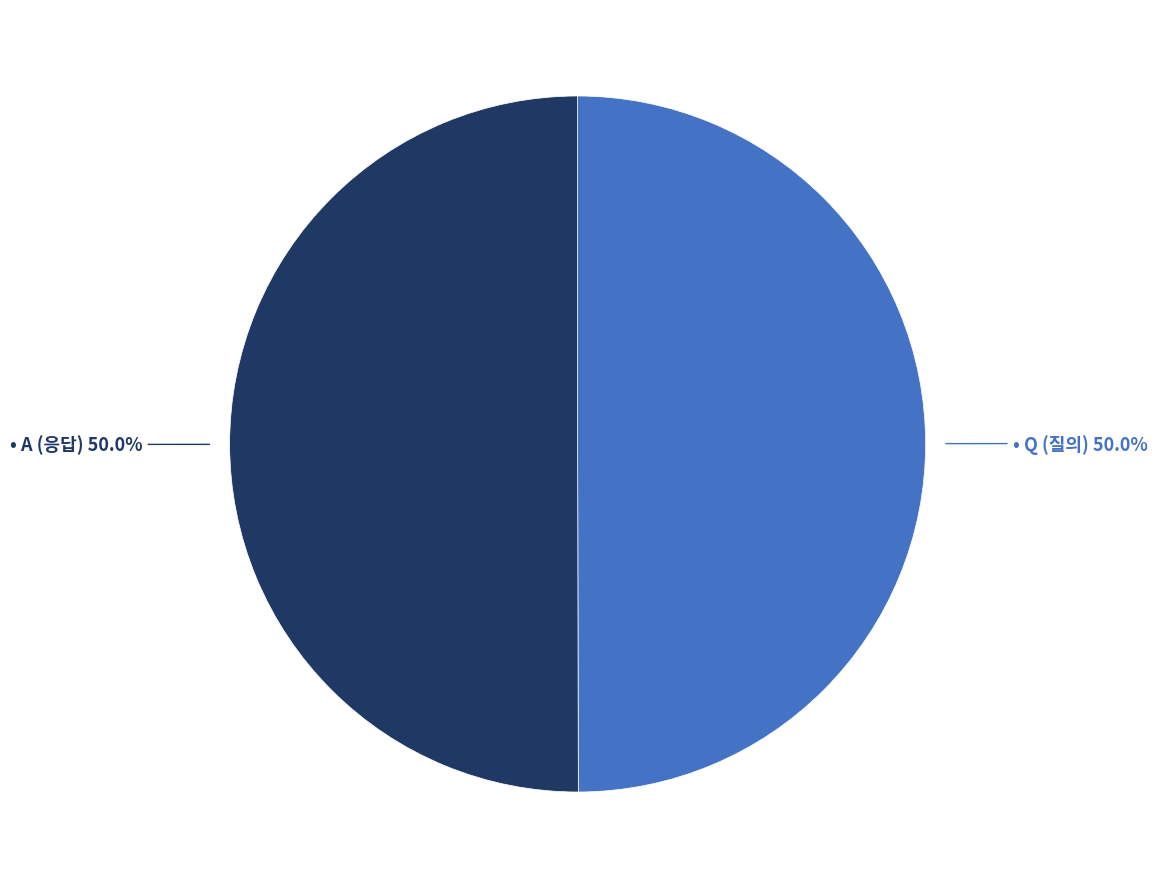

How many segments does this pie chart have?

2